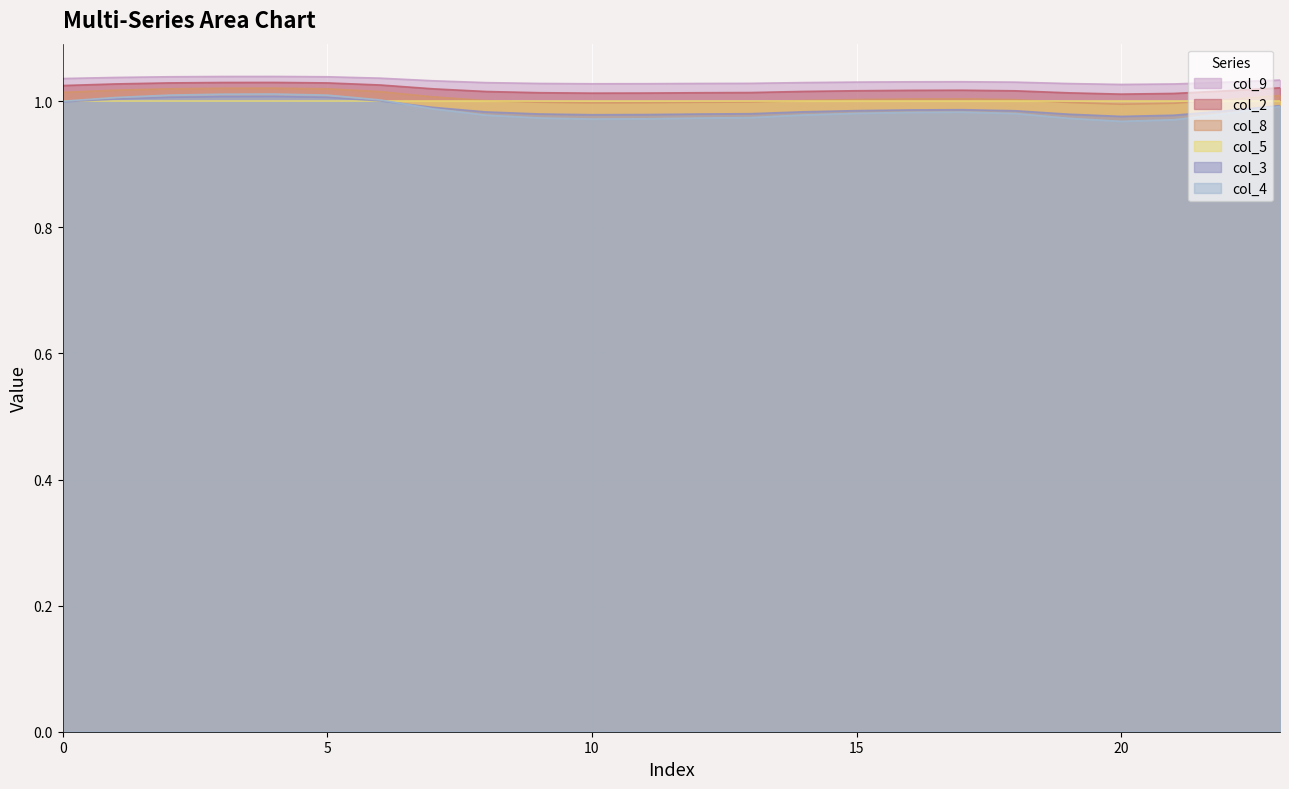

What is the average value of the col_2 series?

1.0